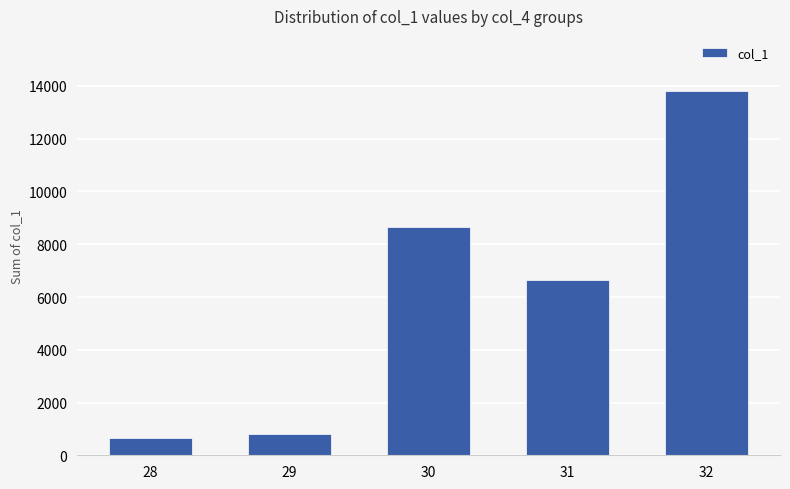

What is the value of the 2nd bar from the left?

810.6